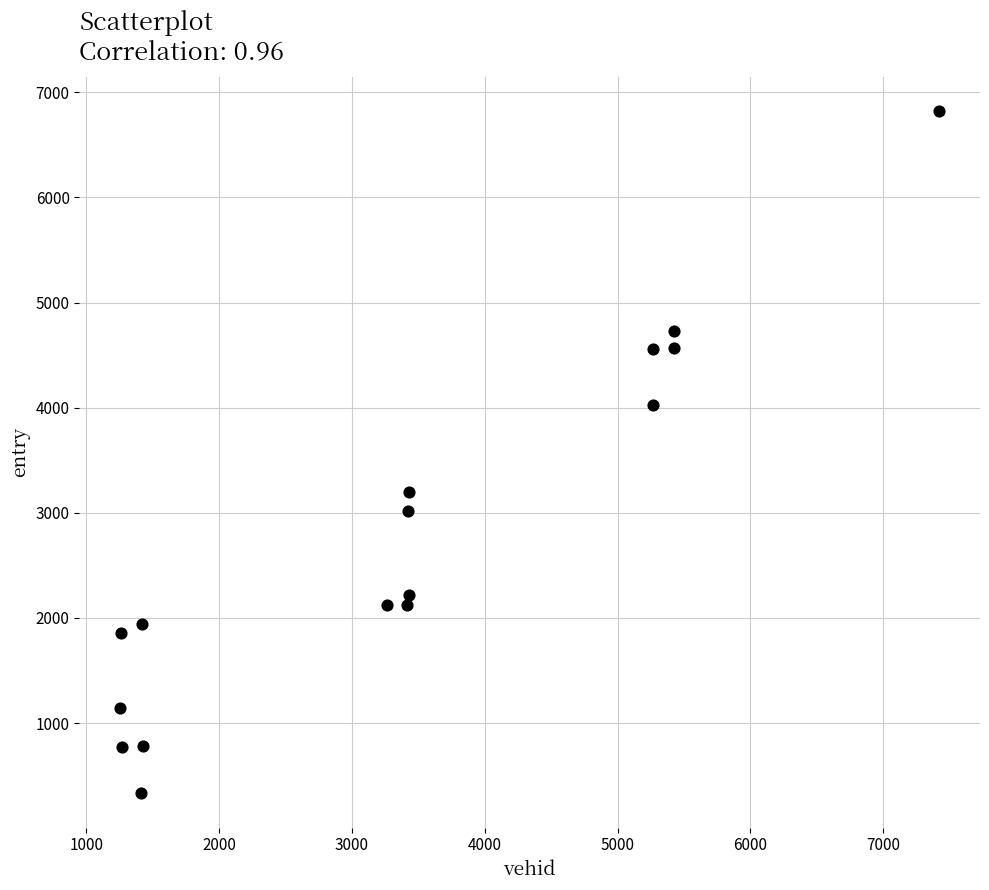

What is the range of Y values (max minus min)?

6493.9